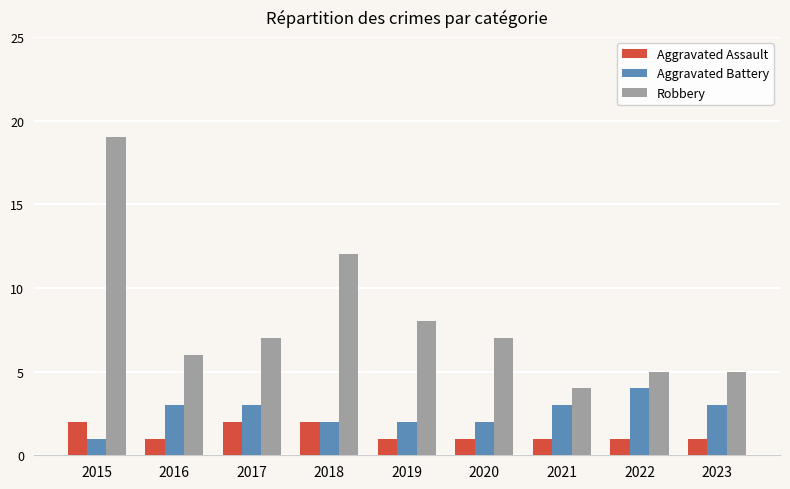

At 2021, list the series in order from largest to smallest.

Robbery, Aggravated Battery, Aggravated Assault